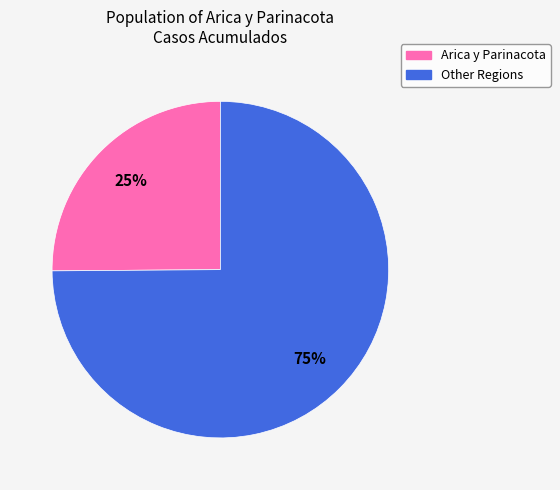

Does any single category account for the majority?

Yes